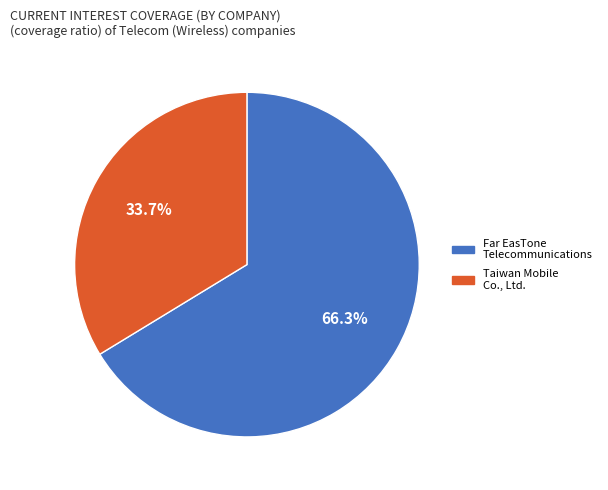

Count the number of slices in the pie.

2